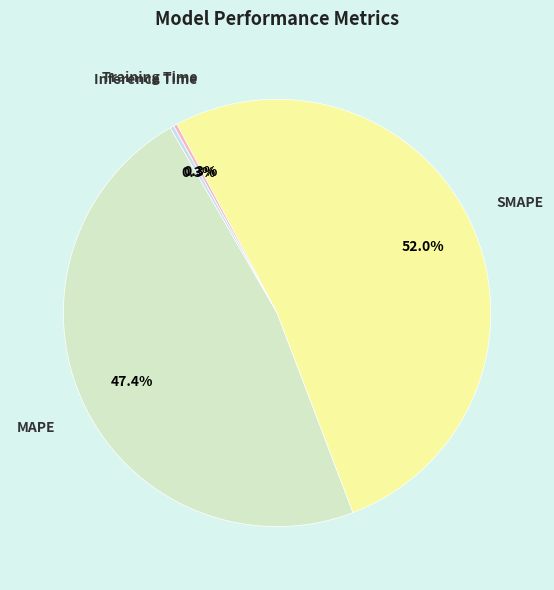

Approximately how many times larger is the value at SMAPE compared to MAPE?

1.1